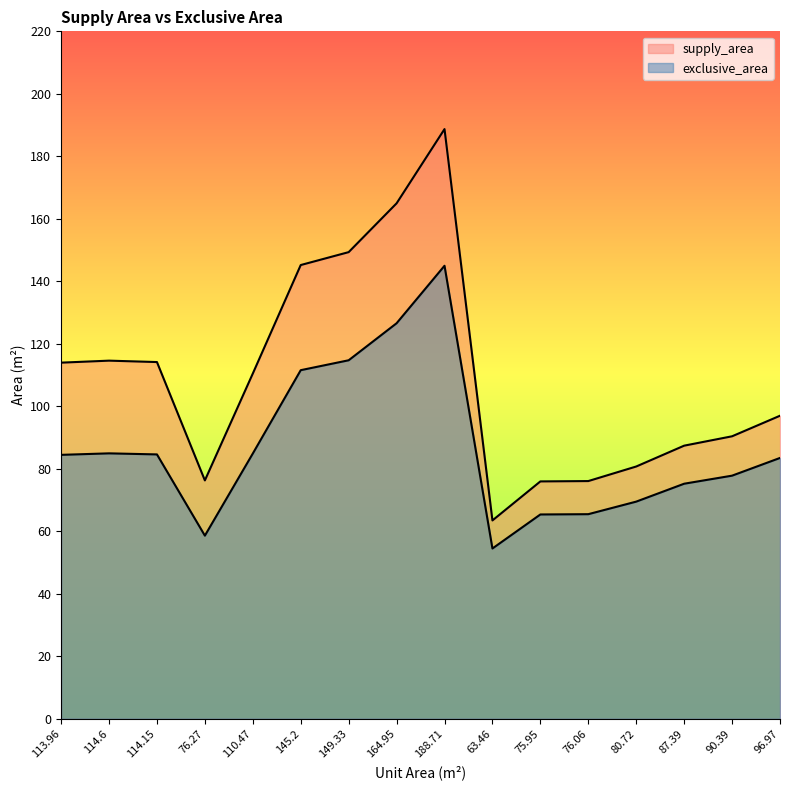

How many categories are shown in the chart?

16